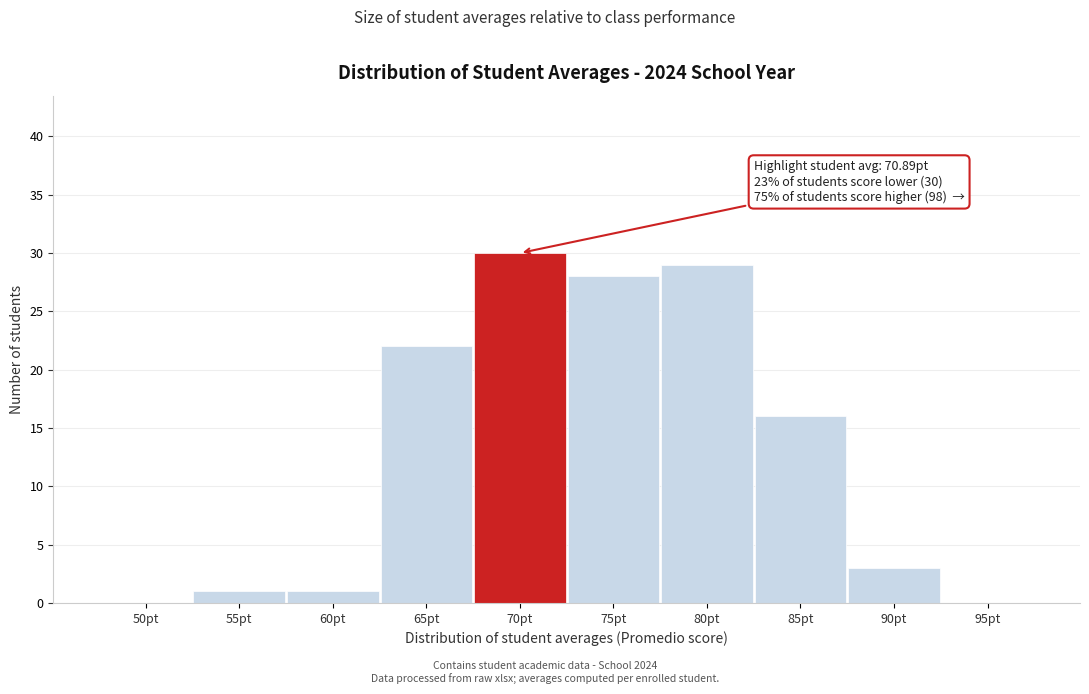

Reading left to right, extract all data points from this chart.

50pt=0	55pt=1	60pt=1	65pt=22	70pt=30	75pt=28	80pt=29	85pt=16	90pt=3	95pt=0